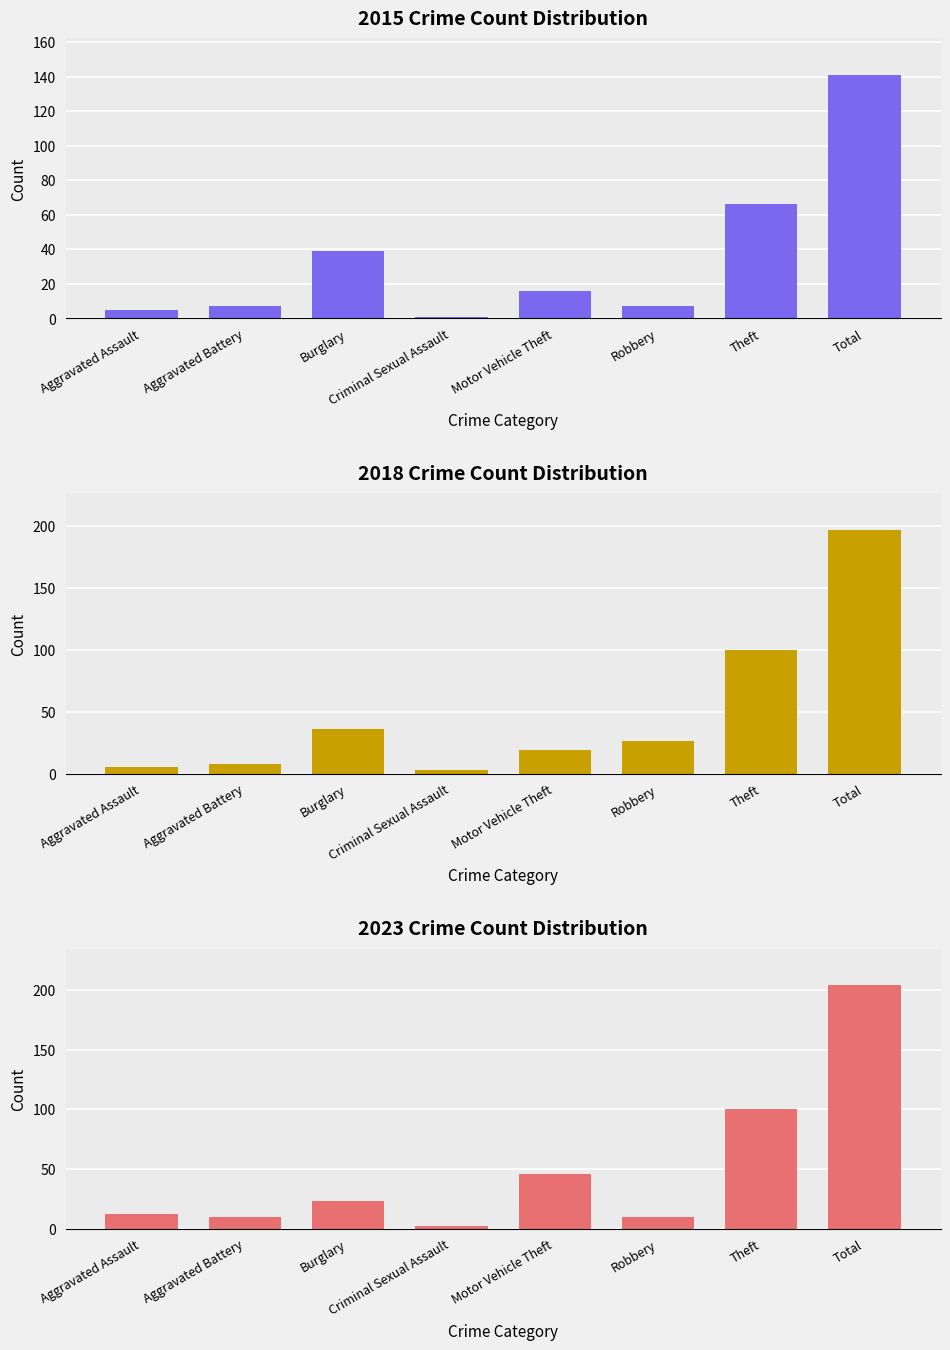

Is it true that 2023 equals 100 at Theft?

True